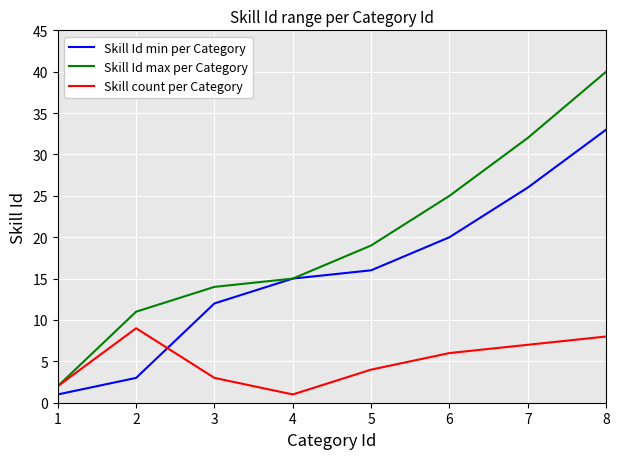

What is the difference between the second highest and minimum values in the Skill count per Category series?

7